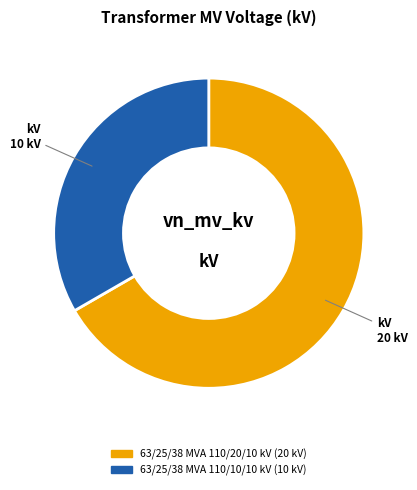

The 63/25/38 MVA 110/10/10 kV slice represents 48% of the pie. True or false?

False